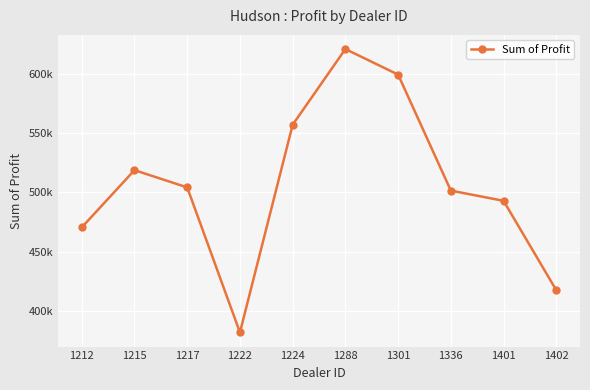

How many values are below 504217?

5